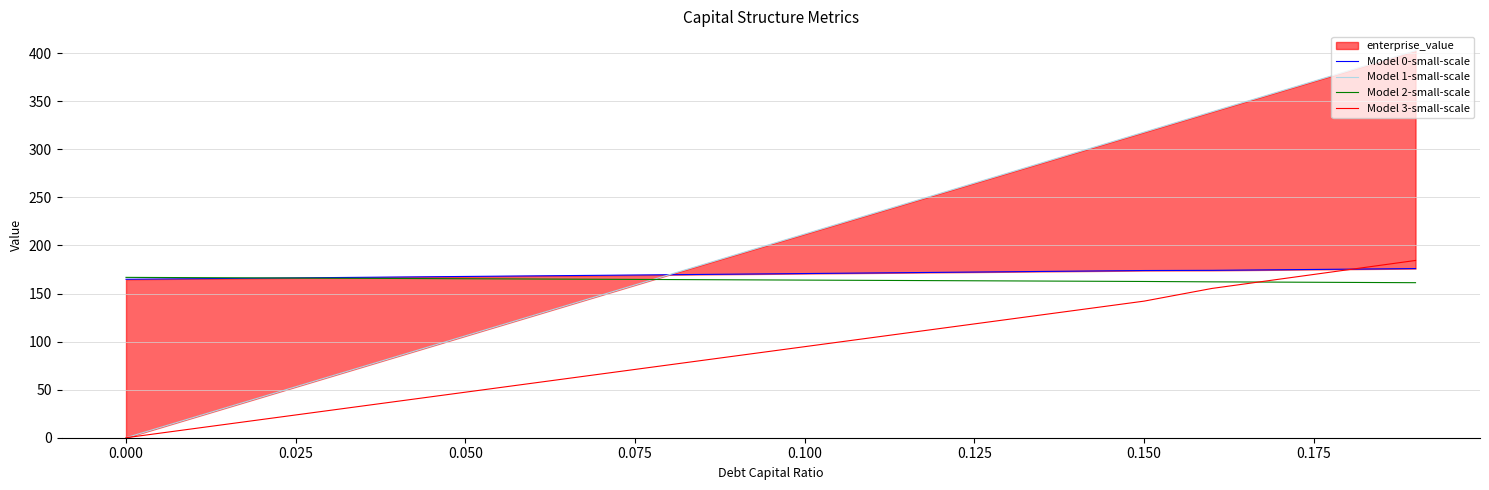

What value does the Model 1-small-scale series have at 0.150?

148.3